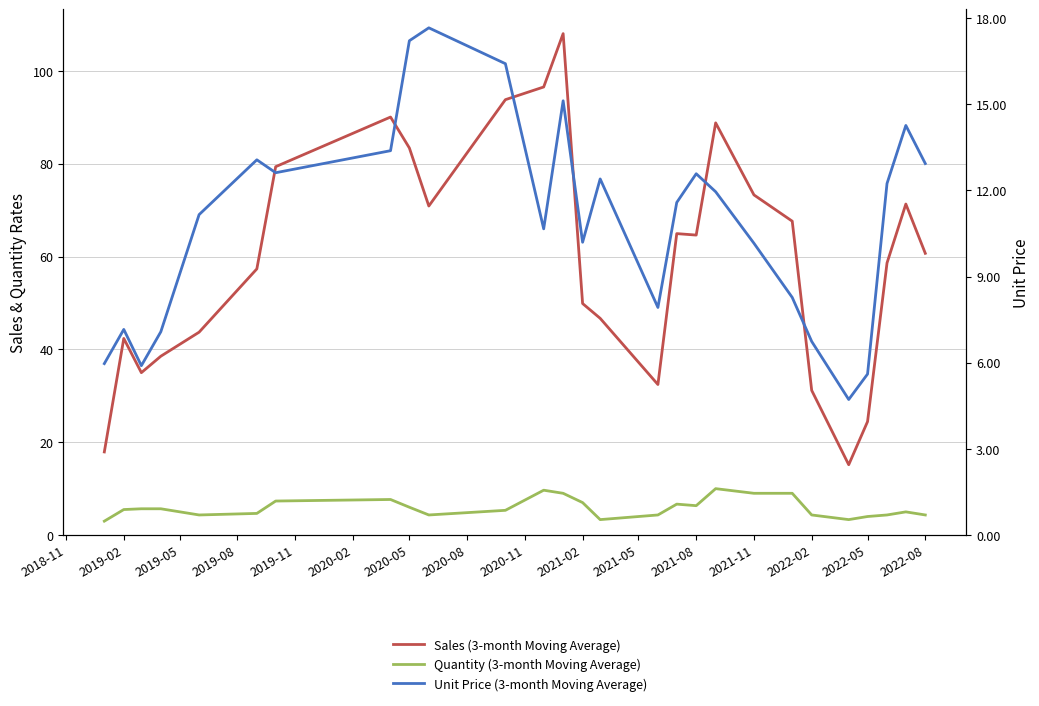

What is the highest value of the Sales (3-month Moving Average) series?

108.0